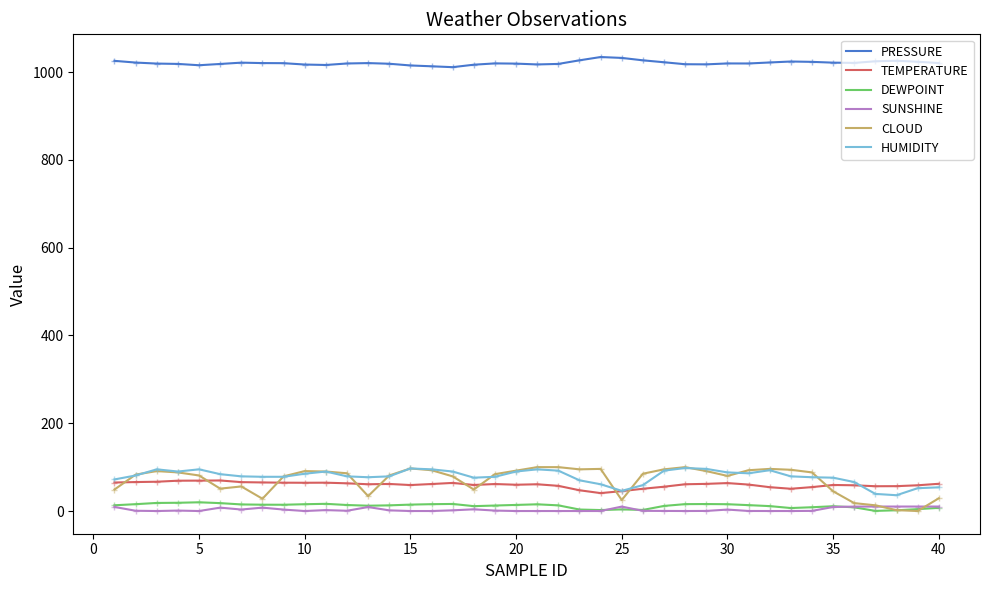

What is the greatest value displayed?

1034.6